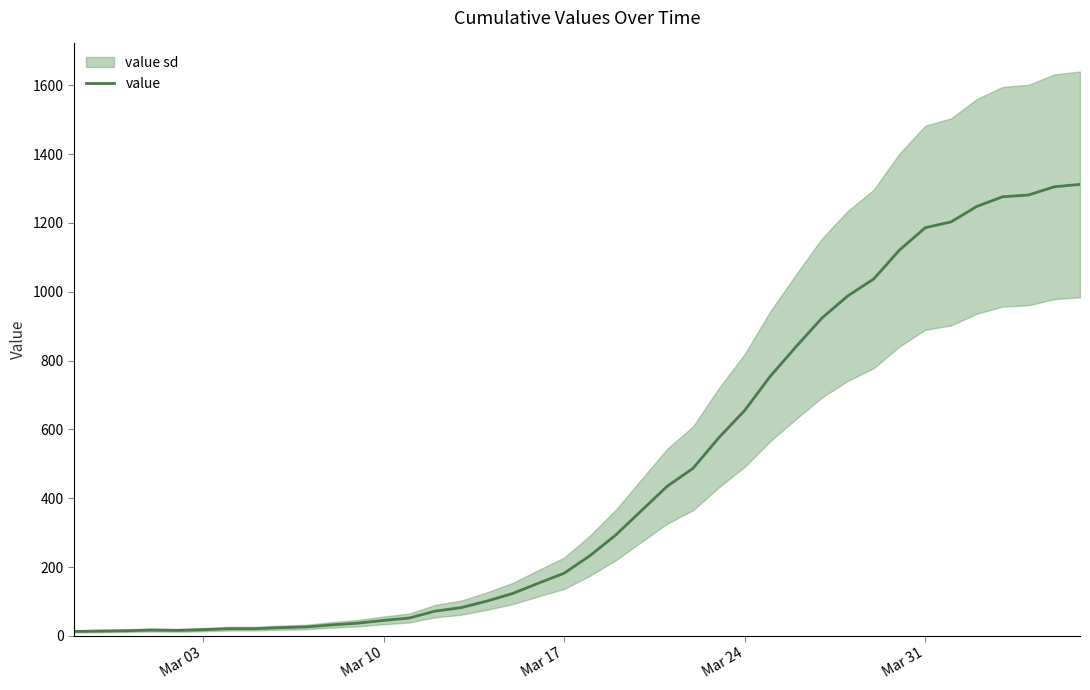

What is the maximum value for value?

1312